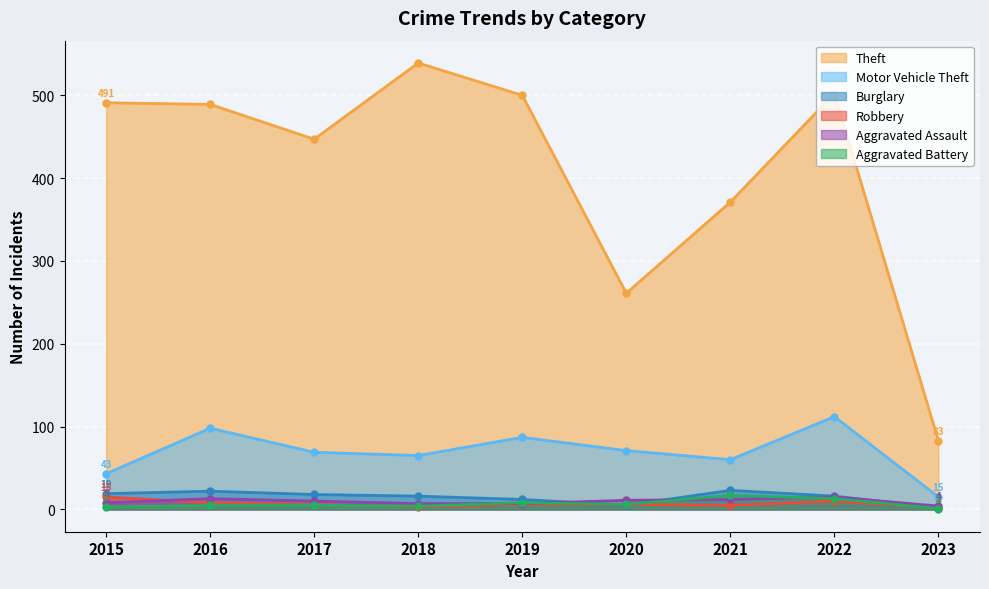

How many series are shown in this chart?

6